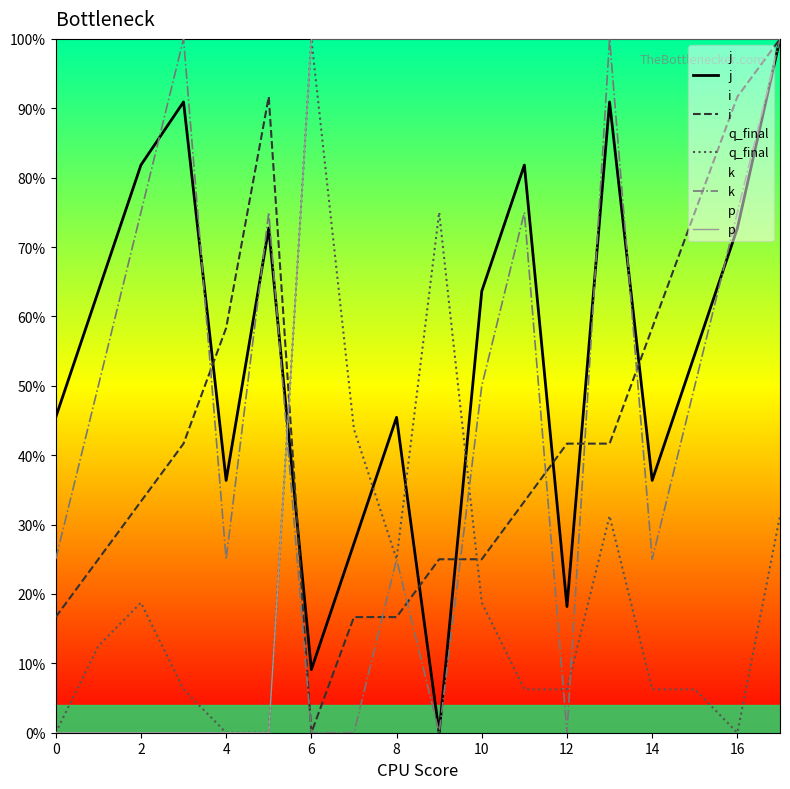

Does the chart have visible grid lines?

No